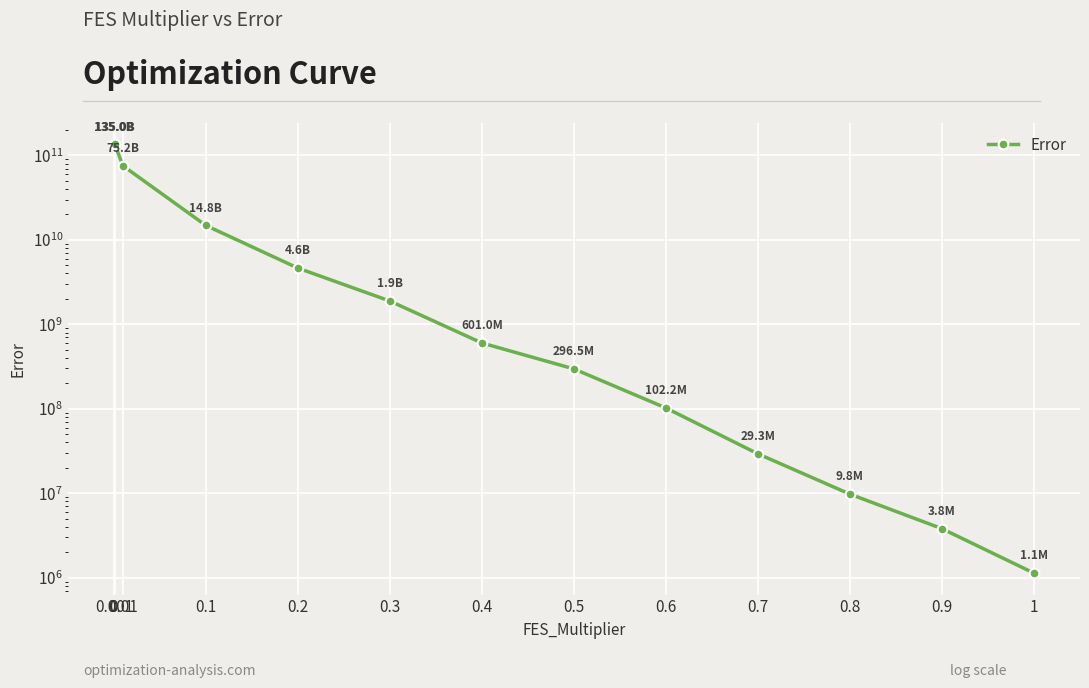

Rank the categories by value from lowest to highest.

1, 0.9, 0.8, 0.7, 0.6, 0.5, 0.4, 0.3, 0.2, 0.1, 0.01, 0, 0.001